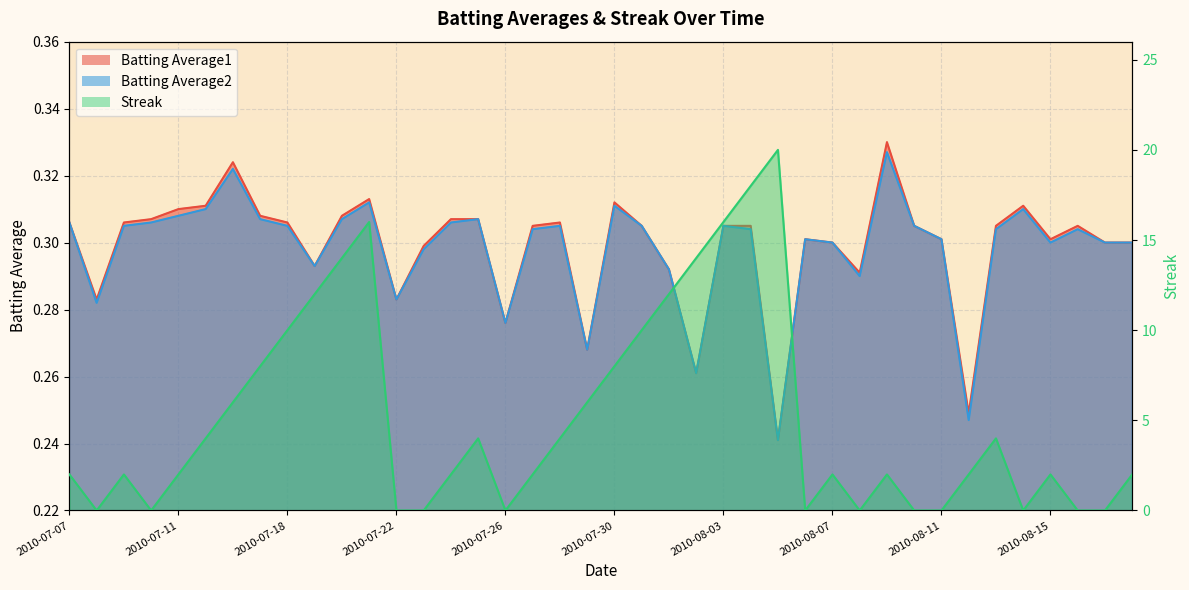

What is the maximum value for Batting Average2 line?

0.3